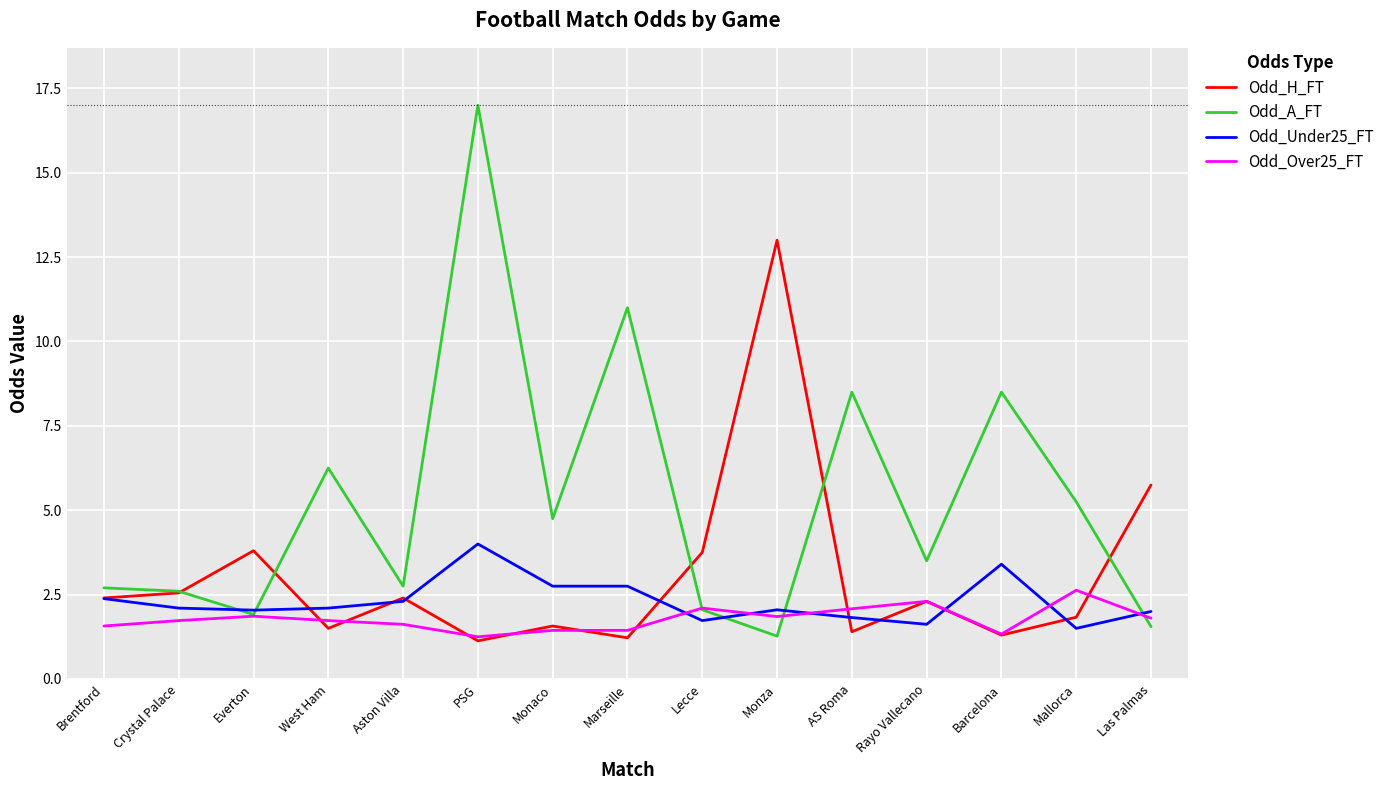

True or false: Odd_Over25_FT has a value of 1.3 at AS Roma.

False